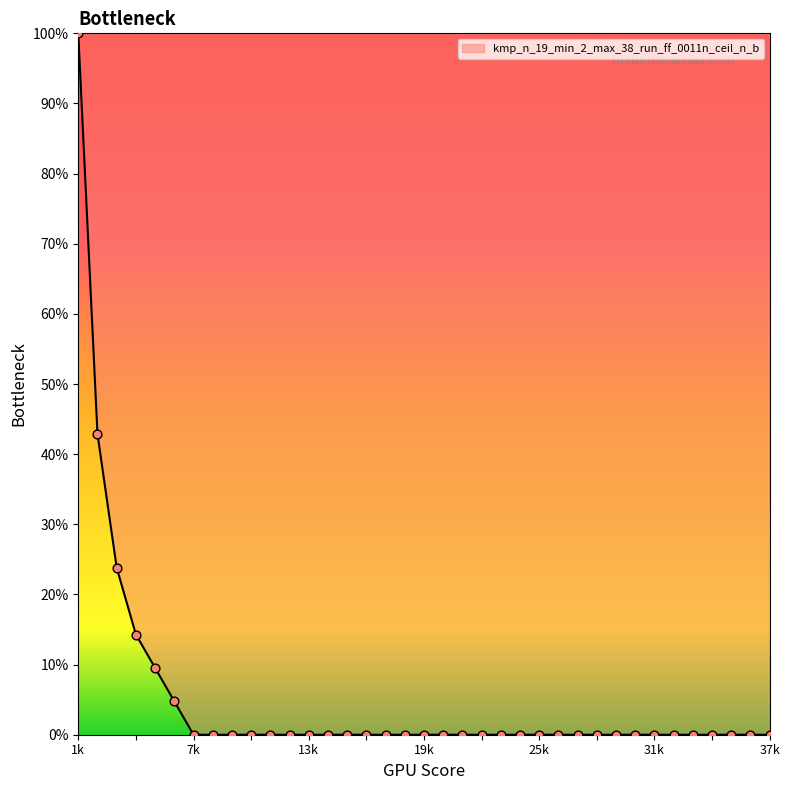

What is the difference between the maximum and minimum values?

100.0